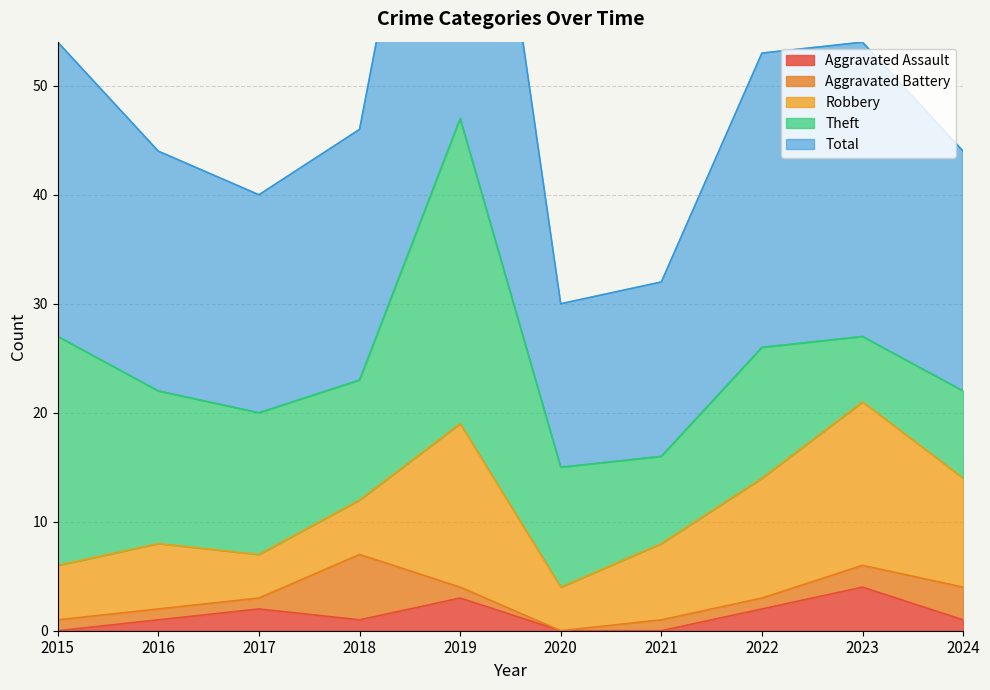

Where do Aggravated Battery and Robbery first cross each other?

2017 and 2018